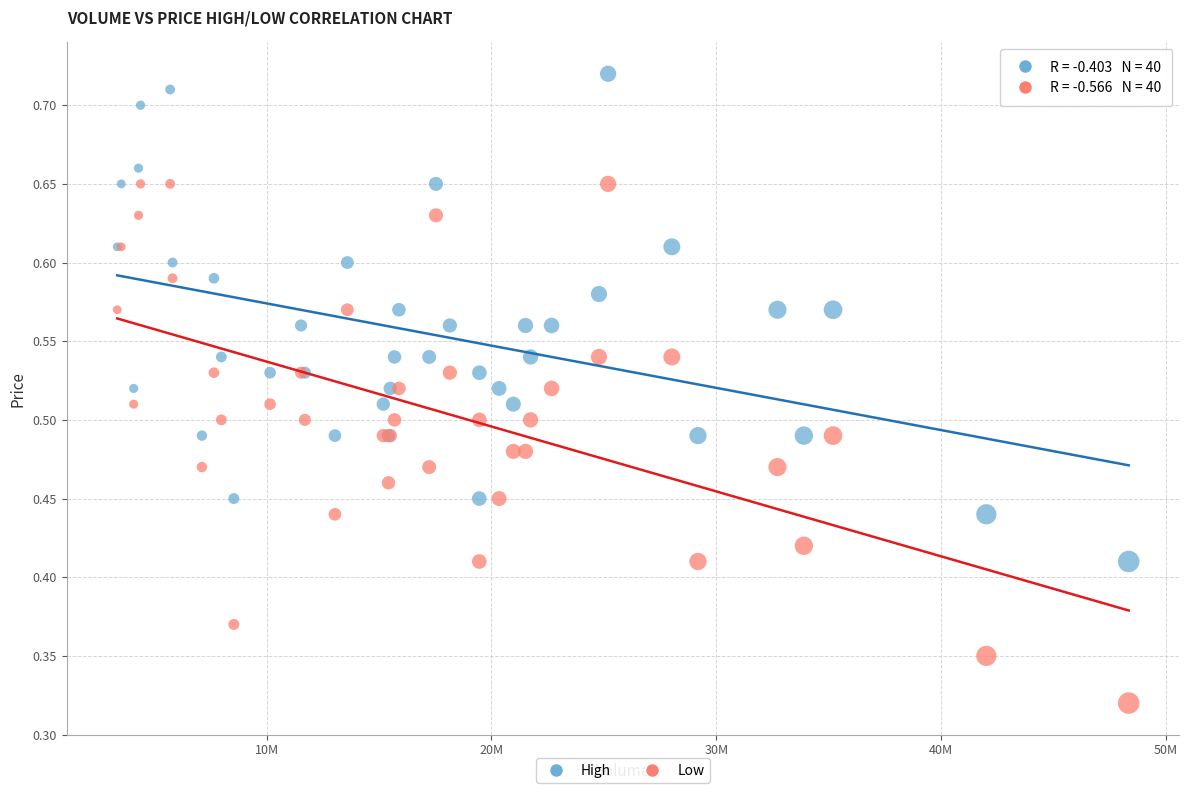

What are all the series names shown in the legend?

High, Low